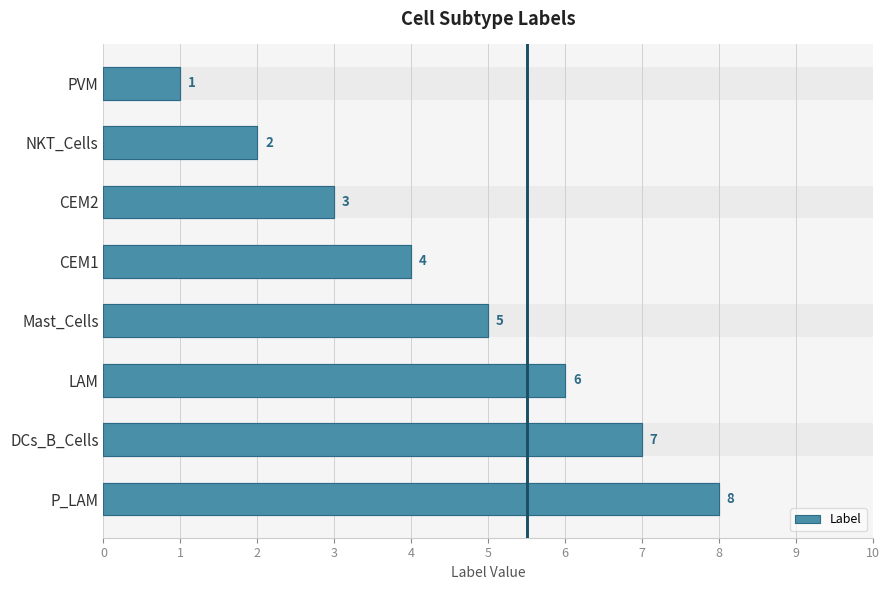

How many data points are above 5?

3